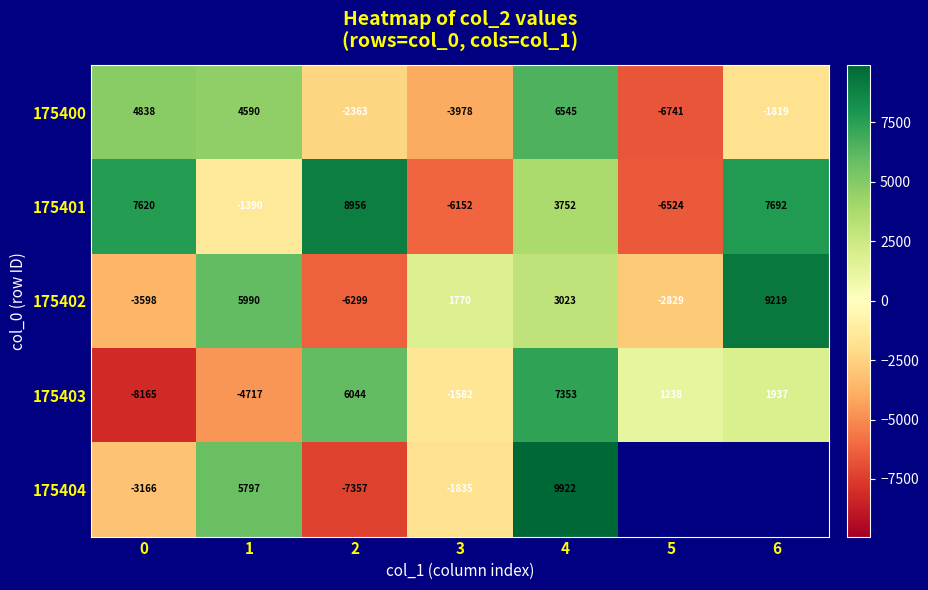

Is the value of 175400 at 4 greater than the value of 175401 at 1?

Yes